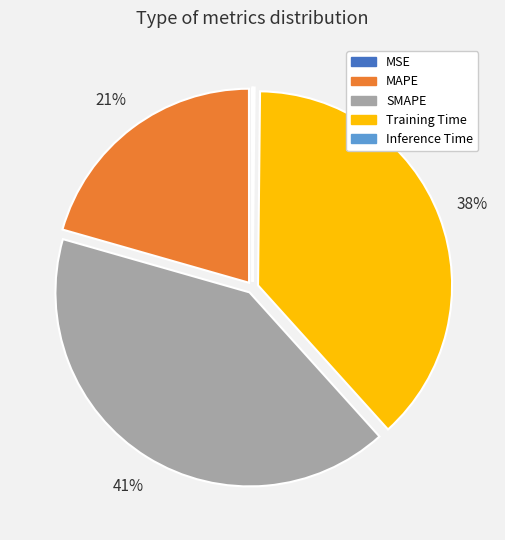

The SMAPE slice represents 48% of the pie. True or false?

False